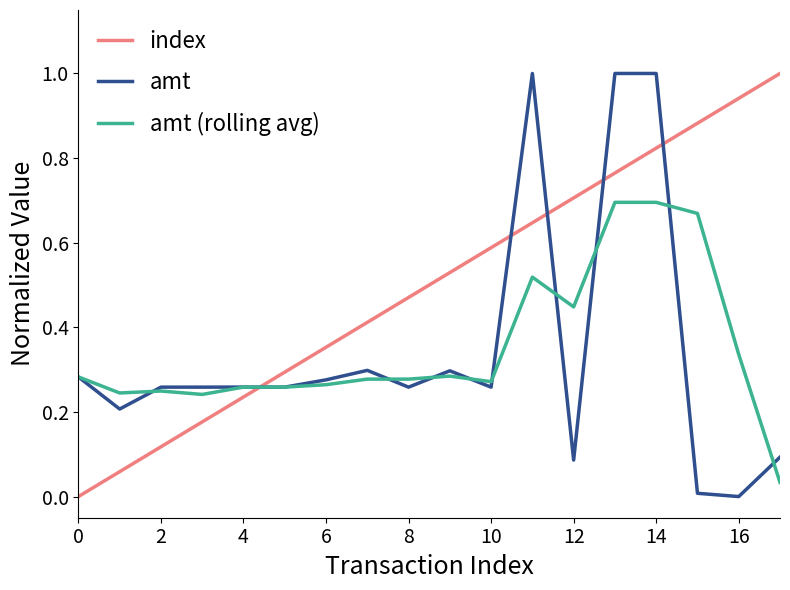

What is the greatest value displayed?

1.0